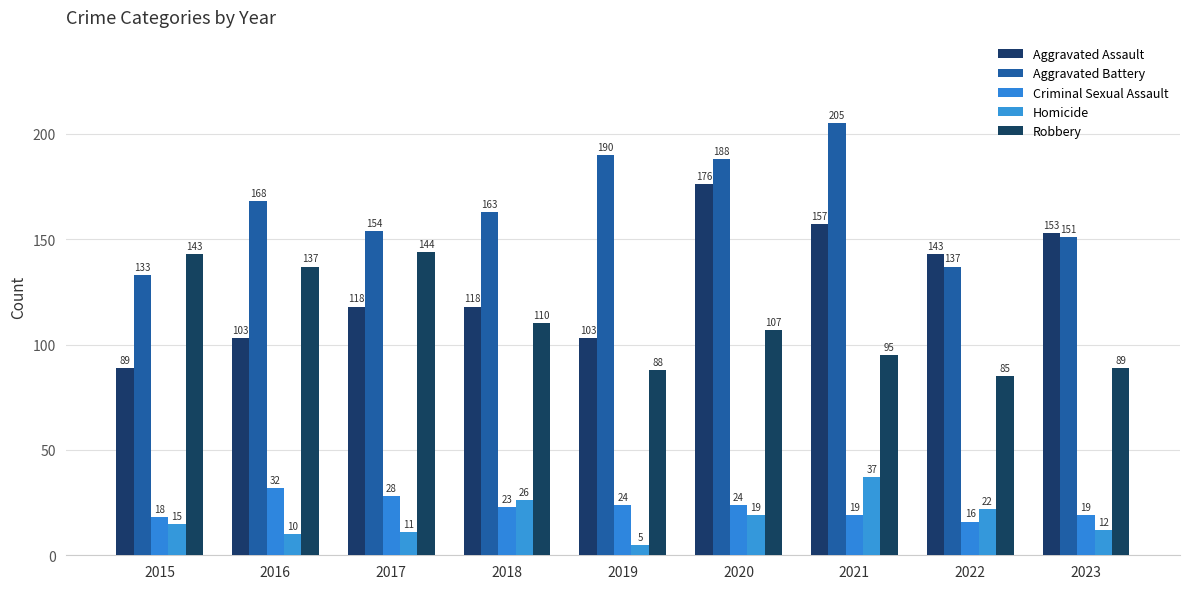

What is the average value of the Criminal Sexual Assault series?

23